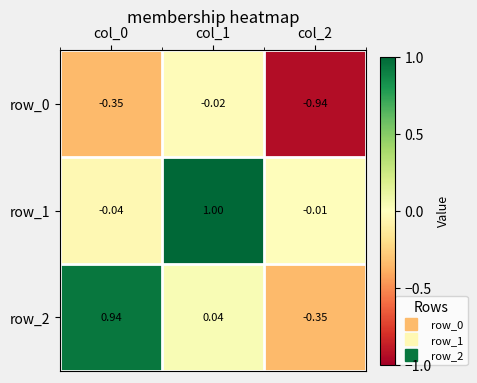

Is the value of row_2 at col_2 greater than the value of row_0 at col_2?

Yes